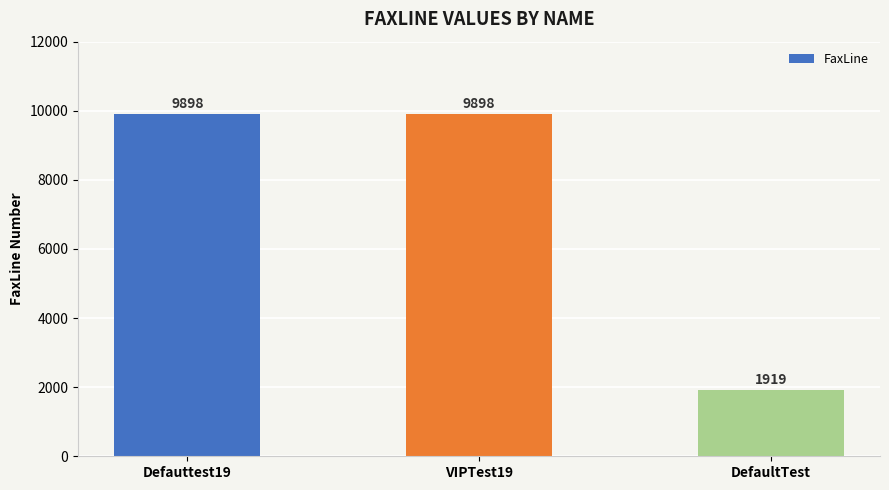

What is the sum of all values?

21715